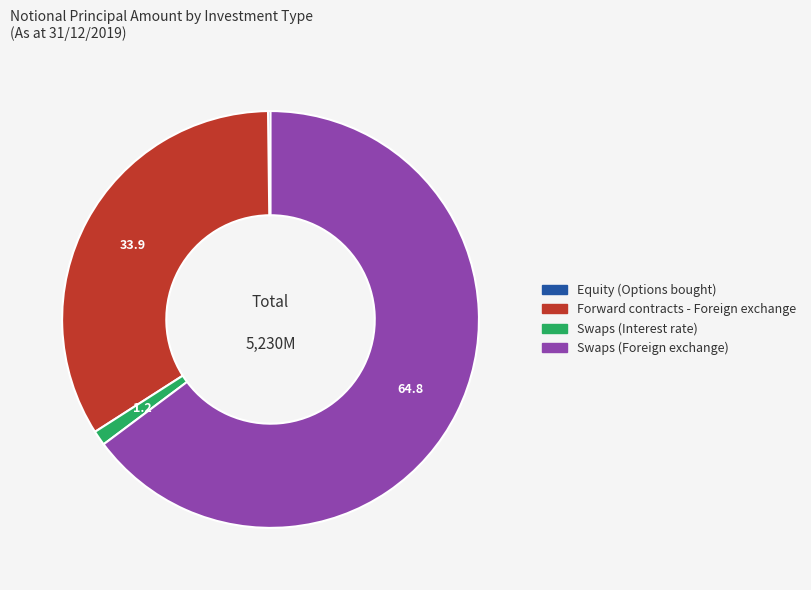

What is the ratio of the value at Swaps (Foreign exchange) to the value at Swaps (Interest rate)?

56.0